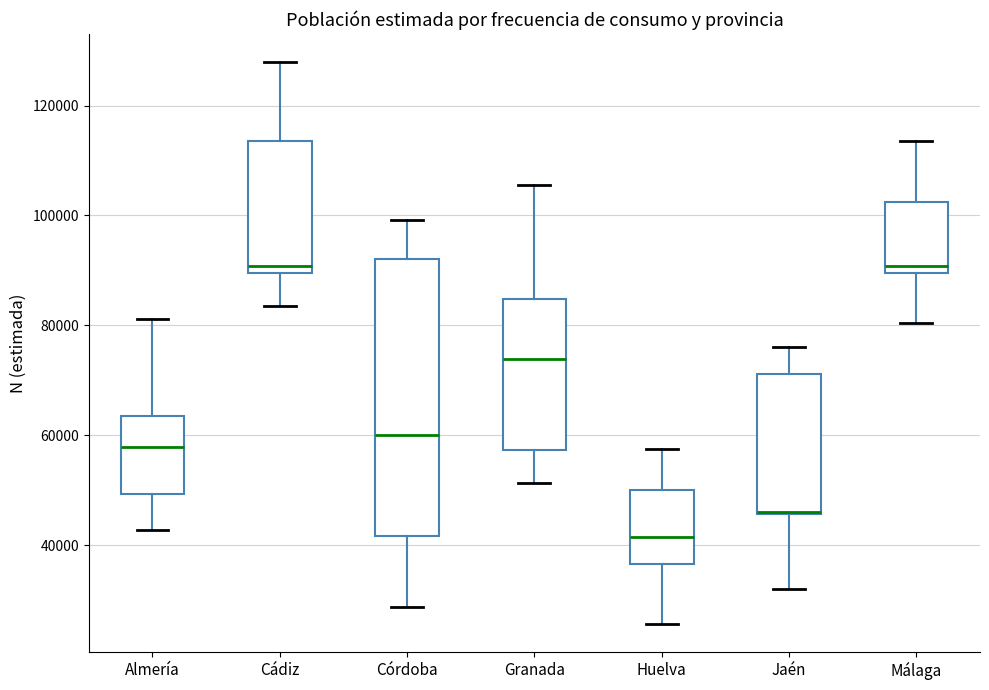

Where does the upper whisker of the box for Málaga end on the y-axis? The values are not printed on the chart, so give them approximately, as read against the axis.

114000